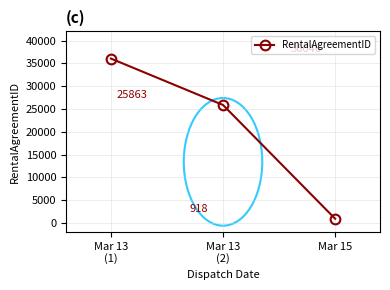

What is the value of the 2nd point from the left?

25863